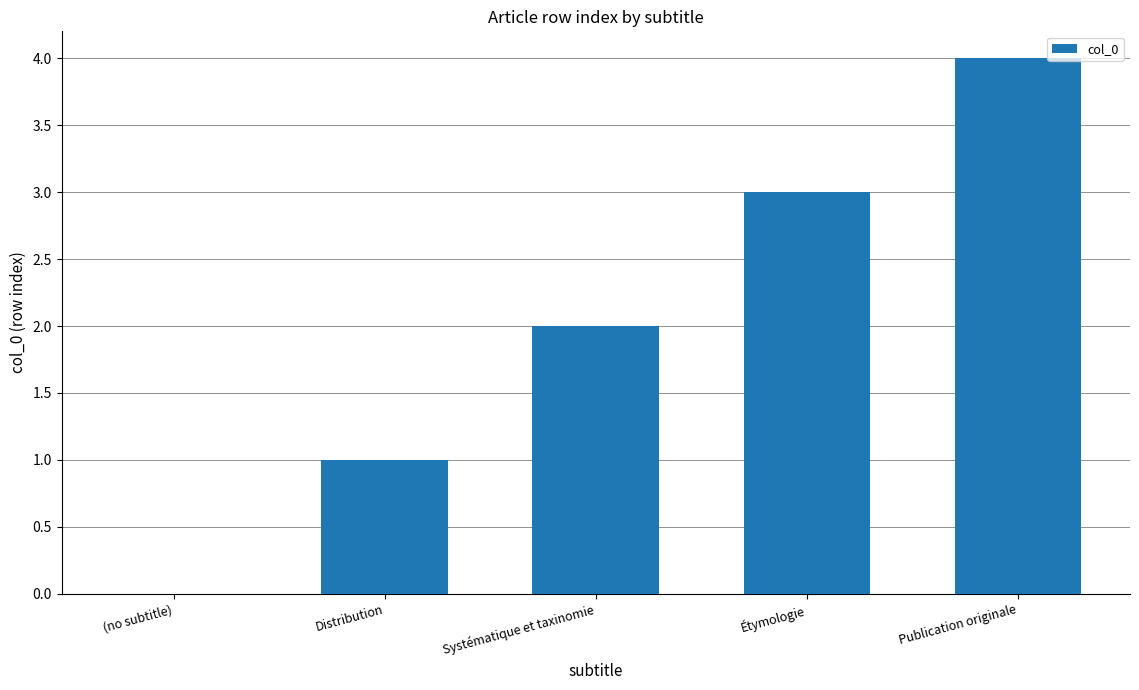

The chart shows a value of 2 at Distribution. True or false?

False